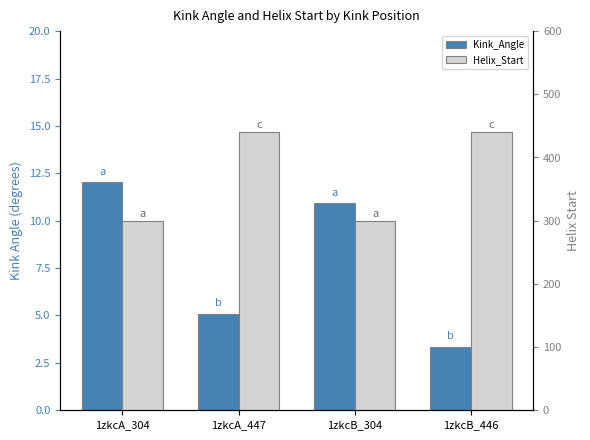

Which label corresponds to the largest value in the chart?

1zkcA_447